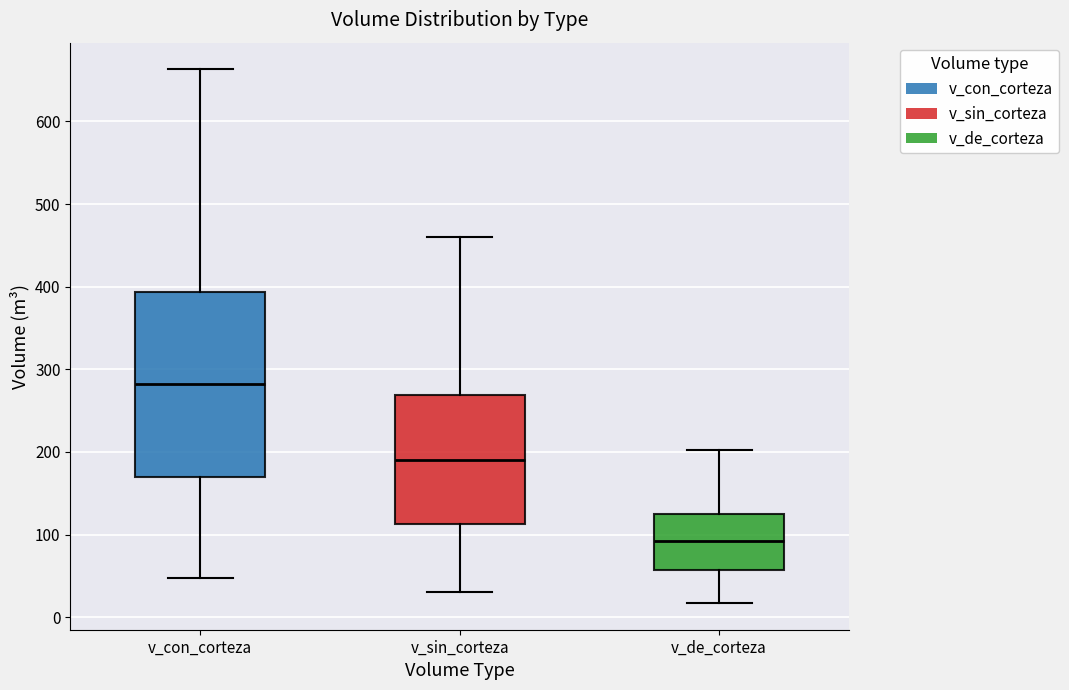

Reading left to right, transcribe this box plot: for each box, give where its median line is, the range the box spans, and where its two whiskers end, as read against the y-axis. The values are not printed on the chart, so give them approximately, as read against the axis.

v_con_corteza: median 280, box 170 to 390, whiskers 50 to 660
v_sin_corteza: median 190, box 110 to 270, whiskers 30 to 460
v_de_corteza: median 90, box 60 to 120, whiskers 20 to 200